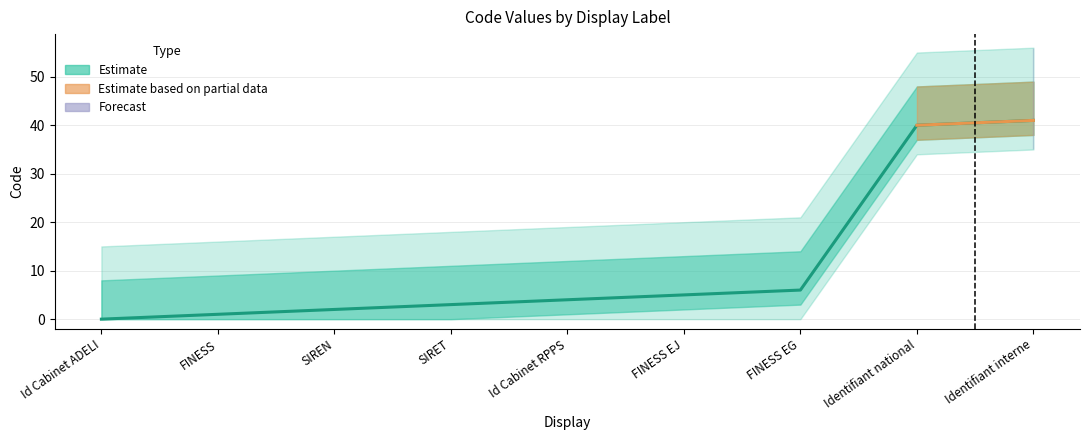

List the labels in order of value, largest first.

Identifiant interne, Identifiant national, FINESS EG, FINESS EJ, Id Cabinet RPPS, SIRET, SIREN, FINESS, Id Cabinet ADELI